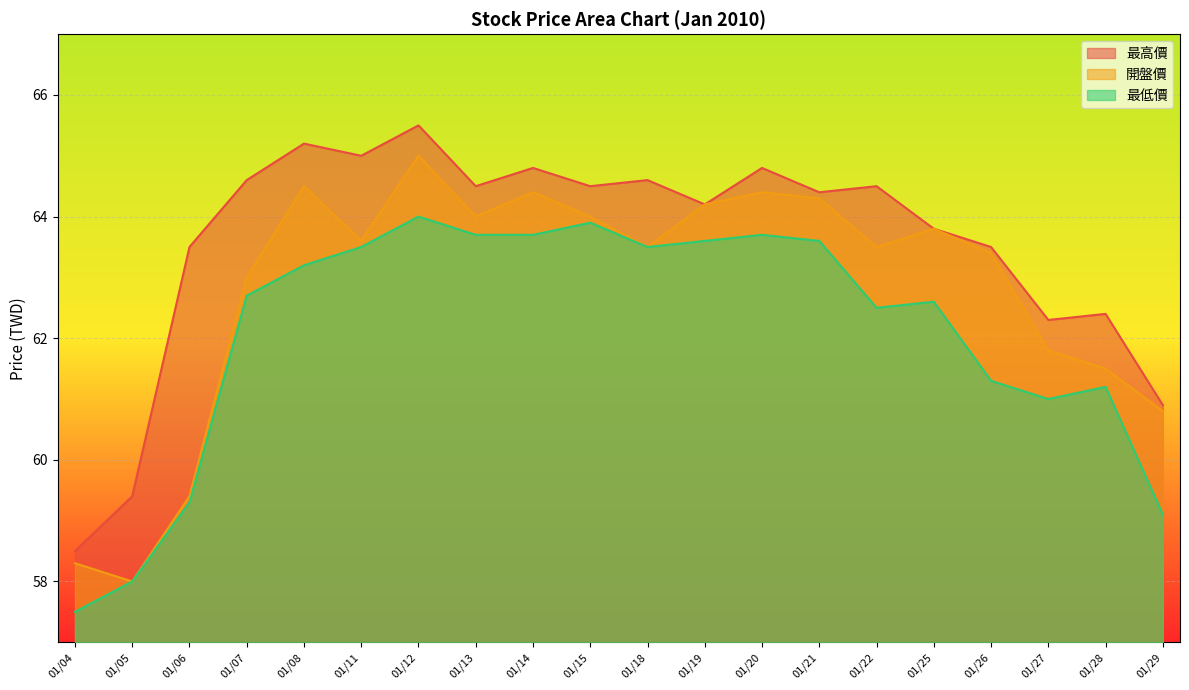

What is the difference between the maximum and second lowest values in the 最低價 series?

6.0